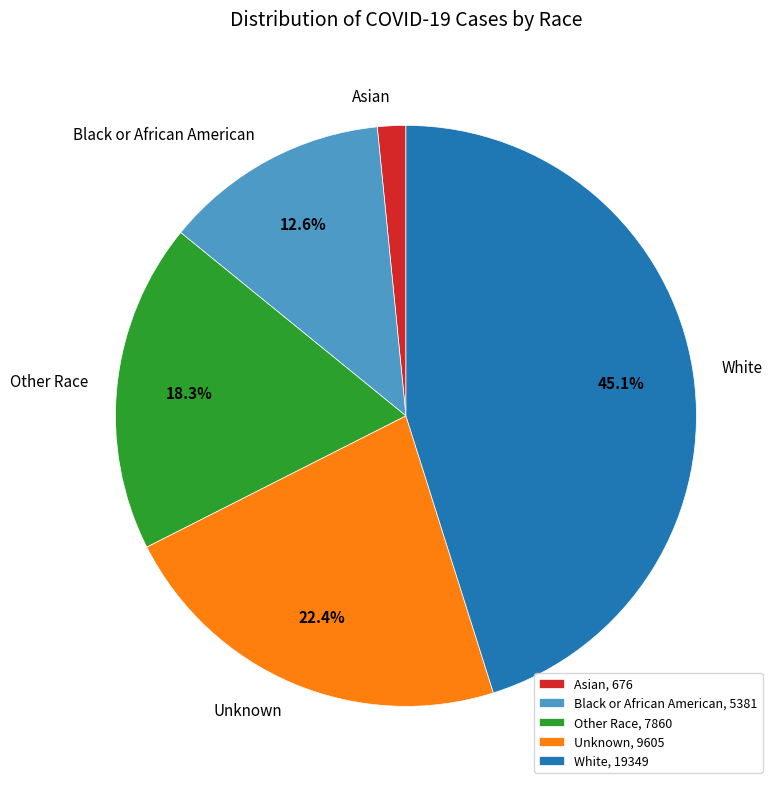

To the nearest percent, what portion does White represent?

45%